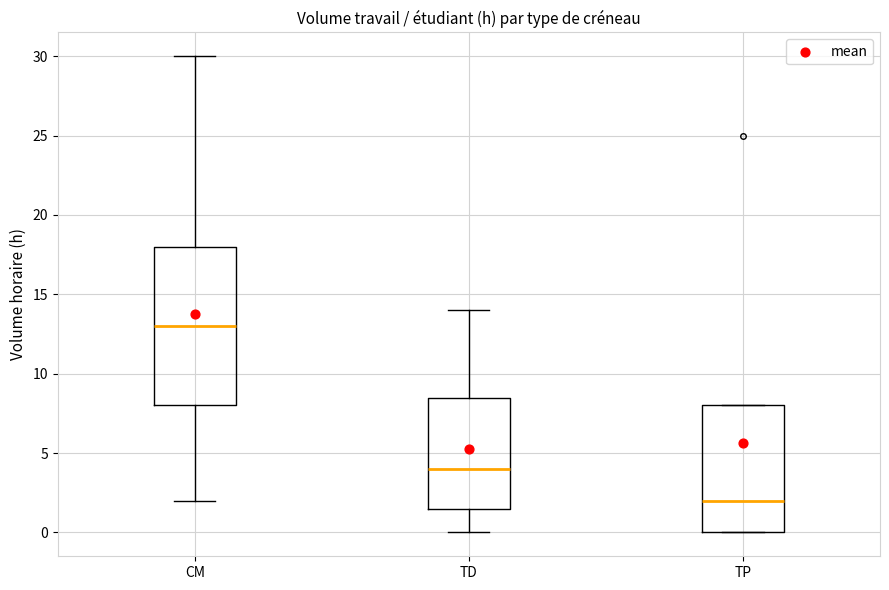

Reading left to right, transcribe this box plot: for each box, give where its median line is, the range the box spans, and where its two whiskers end, as read against the y-axis. The values are not printed on the chart, so give them approximately, as read against the axis.

CM: median 13.0, box 8.0 to 18.0, whiskers 2.0 to 30.0
TD: median 4.0, box 1.5 to 8.5, whiskers 0.0 to 14.0
TP: median 2.0, box 0.0 to 8.0, whiskers 0.0 to 8.0